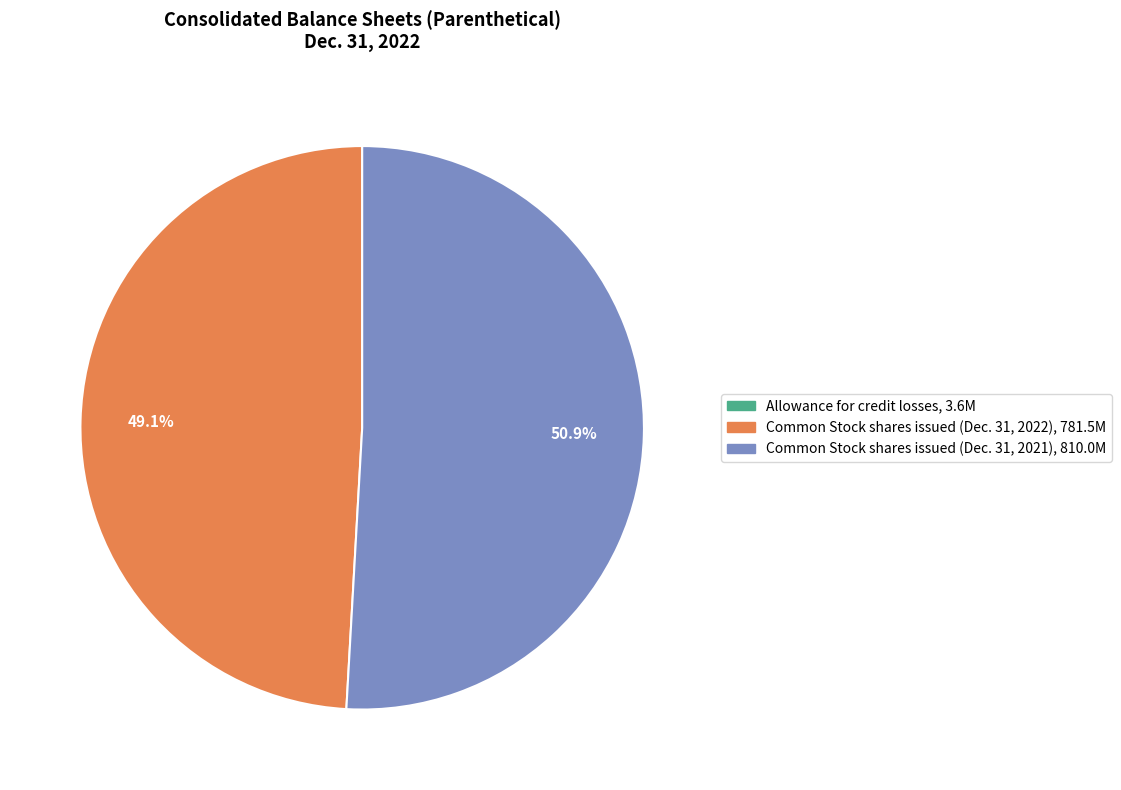

Is there a majority slice in this chart?

Yes